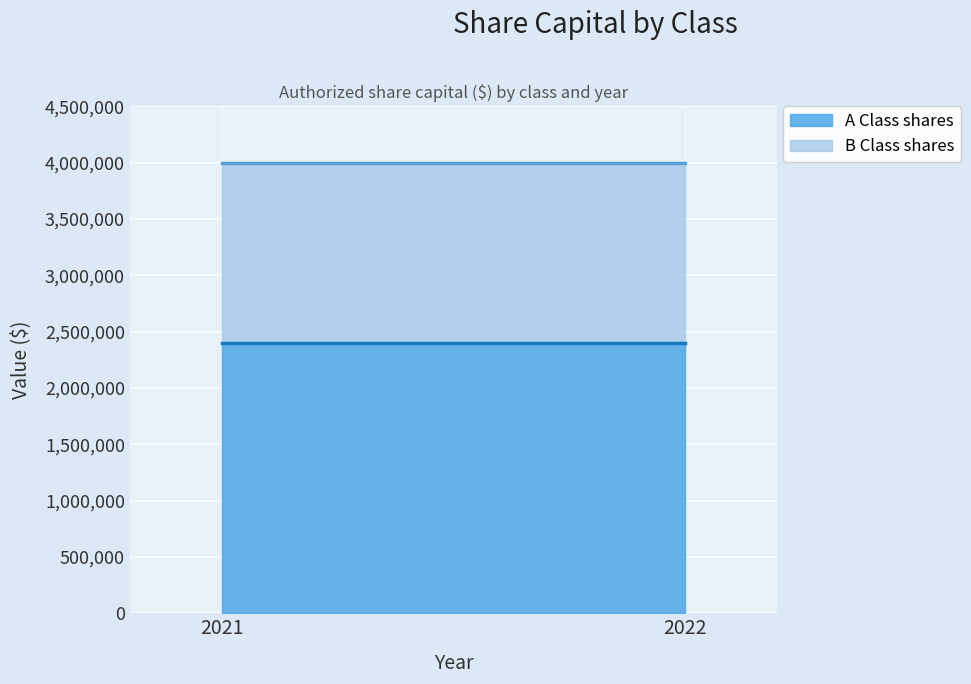

What are all the series names shown in the legend?

A Class shares, B Class shares